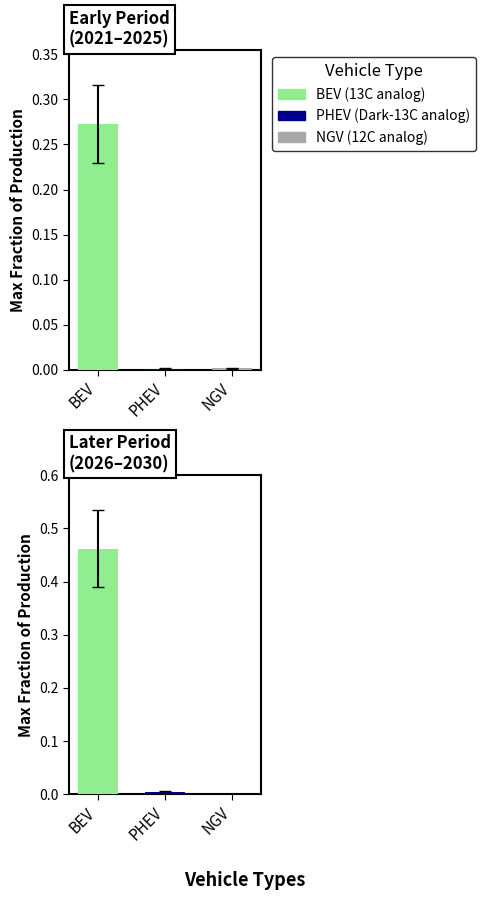

Is it true that natural gas vehicle equals 0.0 at 2030?

False